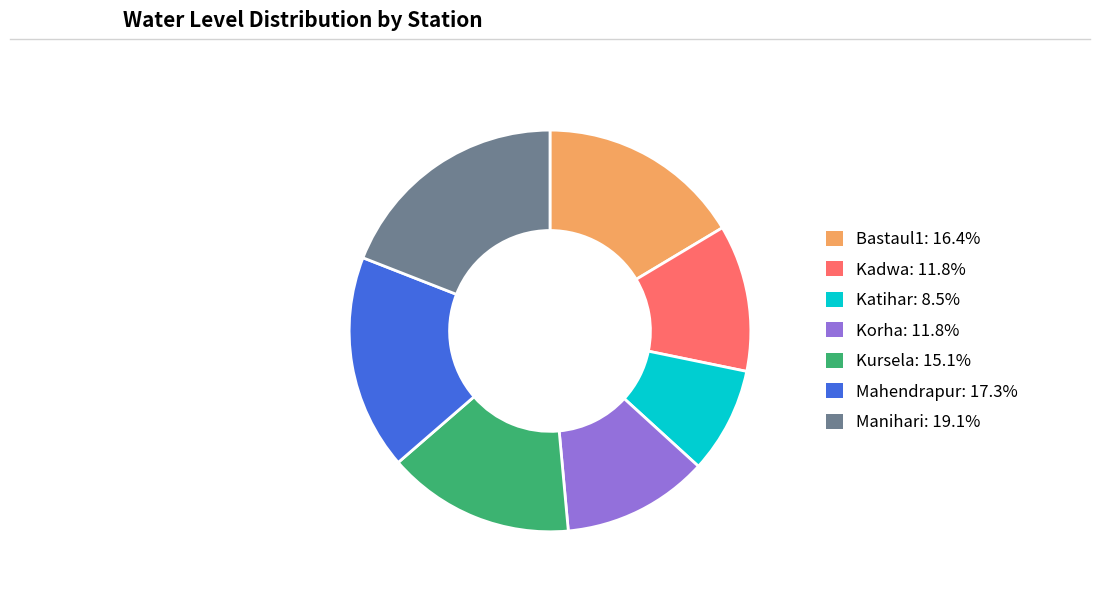

The Korha slice represents 12% of the pie. True or false?

True